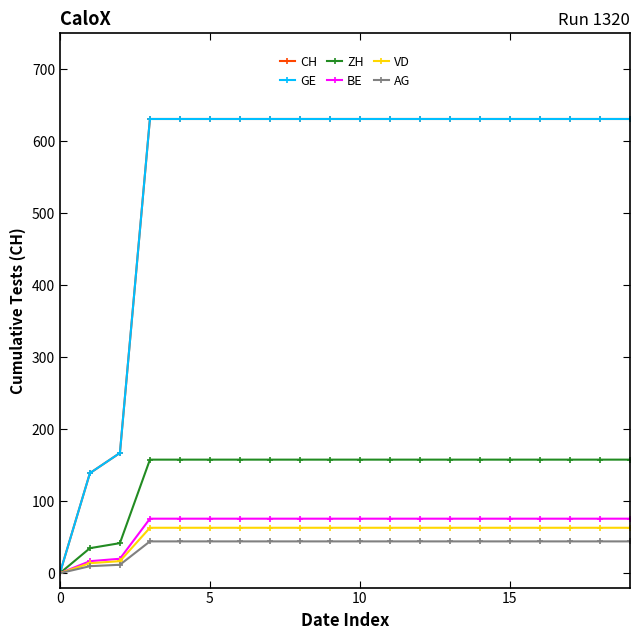

Is this an area chart (filled region under the line)?

No